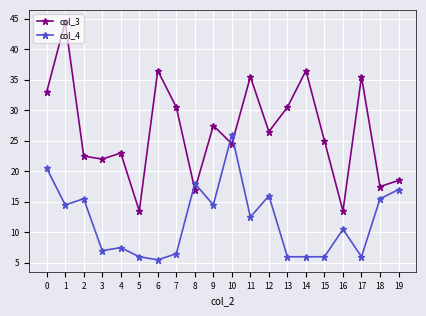

Which series has the largest total across all categories?

col_3